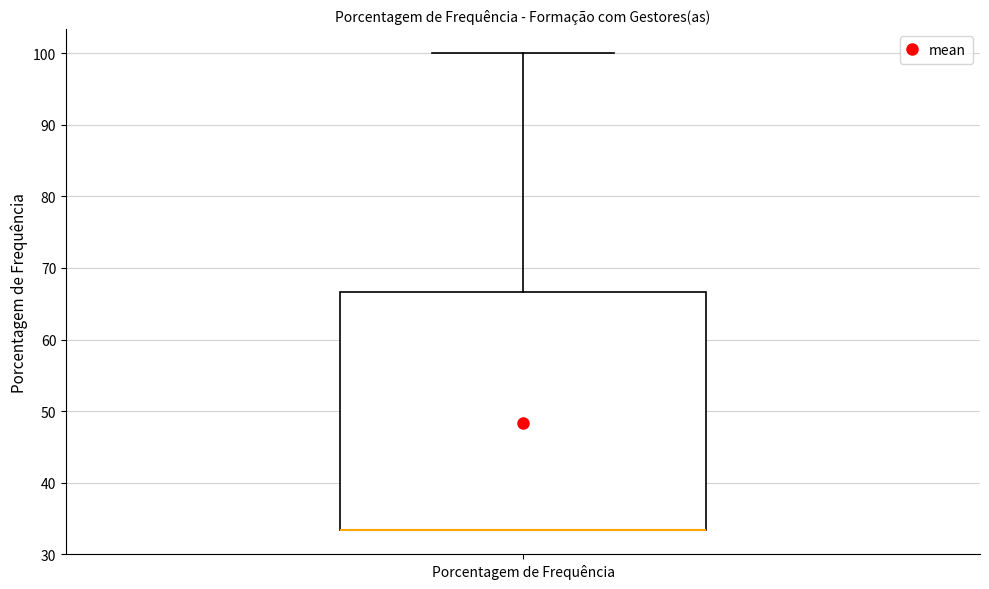

Where is the lower edge of the box for Porcentagem de Frequência on the y-axis? The values are not printed on the chart, so give them approximately, as read against the axis.

33